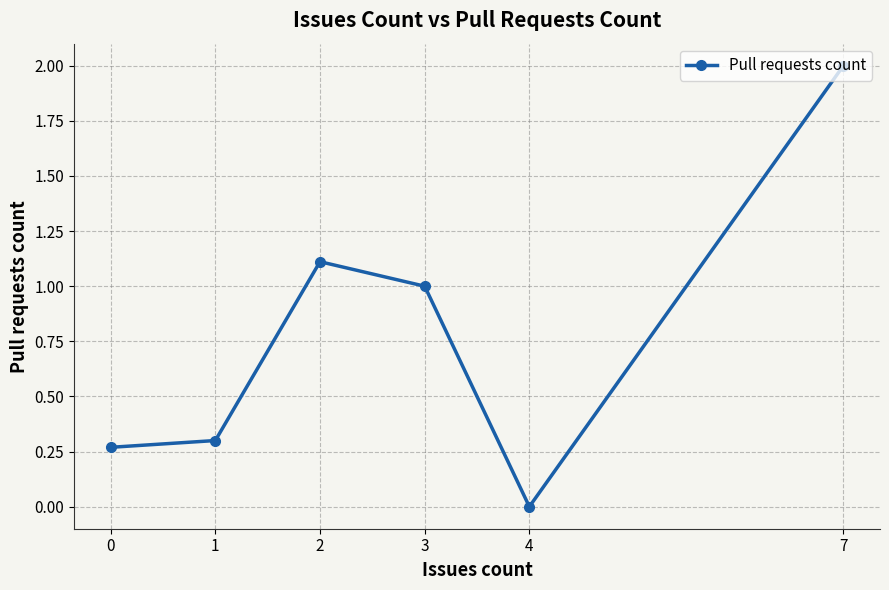

True or false: the data has more than 0 interior local peaks.

True